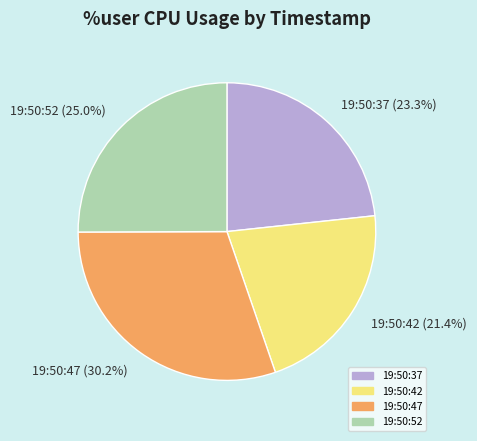

What percentage is the 19:50:47 slice, to the nearest percent?

30%